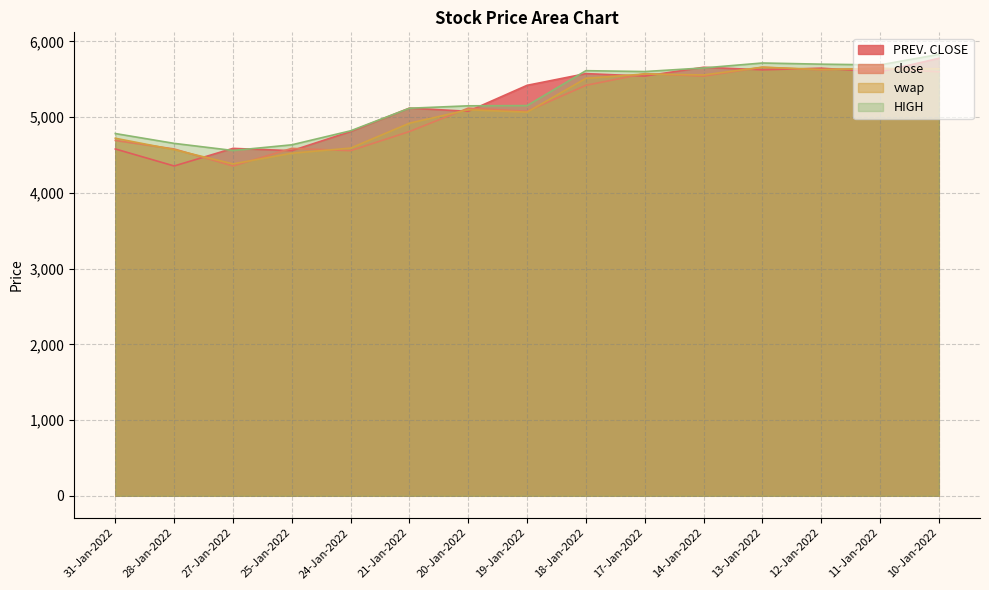

Is it true that HIGH equals 2889.6 at 25-Jan-2022?

False